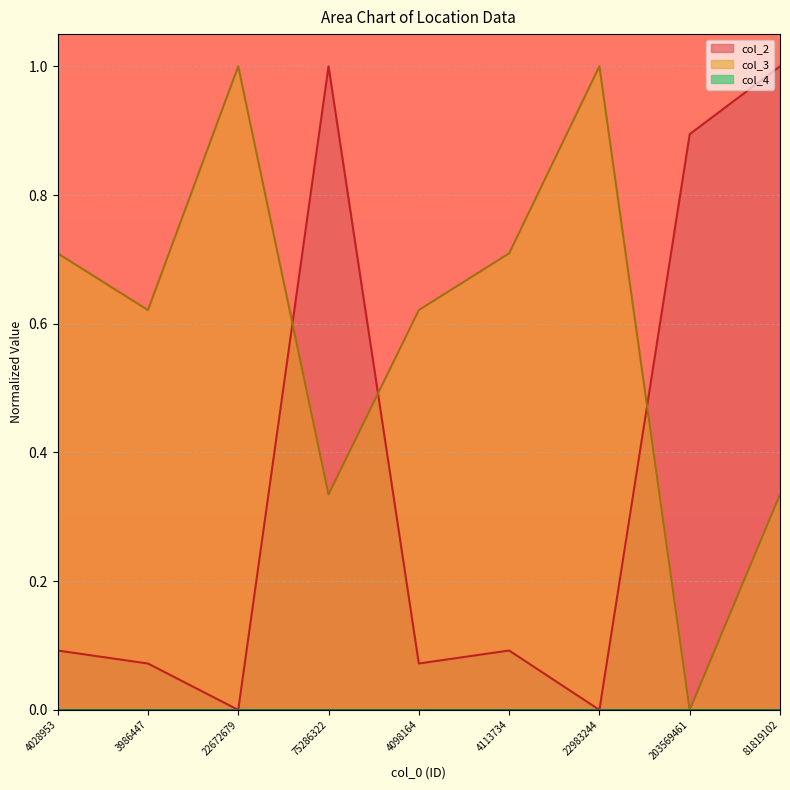

In col_2, how many points are higher than both neighbors (excluding endpoints)?

2